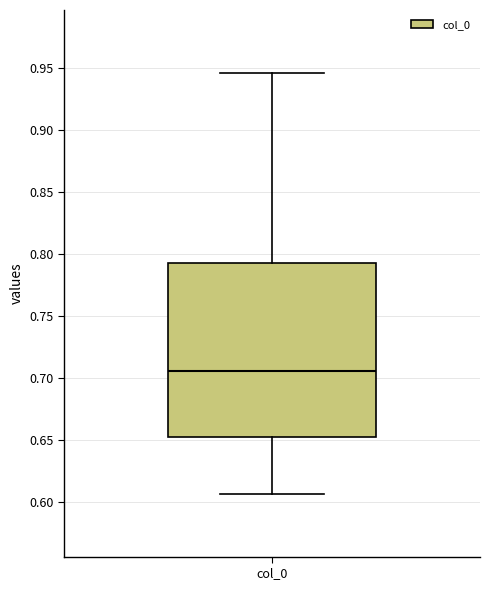

Where does the median line of the box for col_0 sit on the y-axis? The values are not printed on the chart, so give them approximately, as read against the axis.

0.705